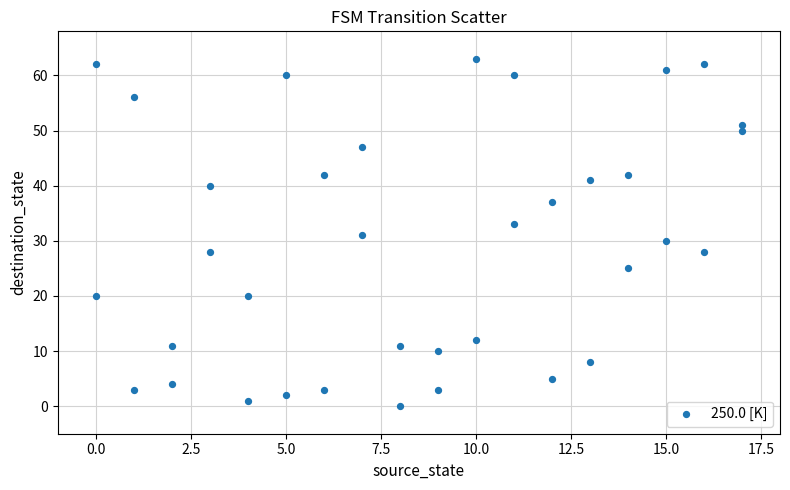

What is the range of Y values (max minus min)?

63